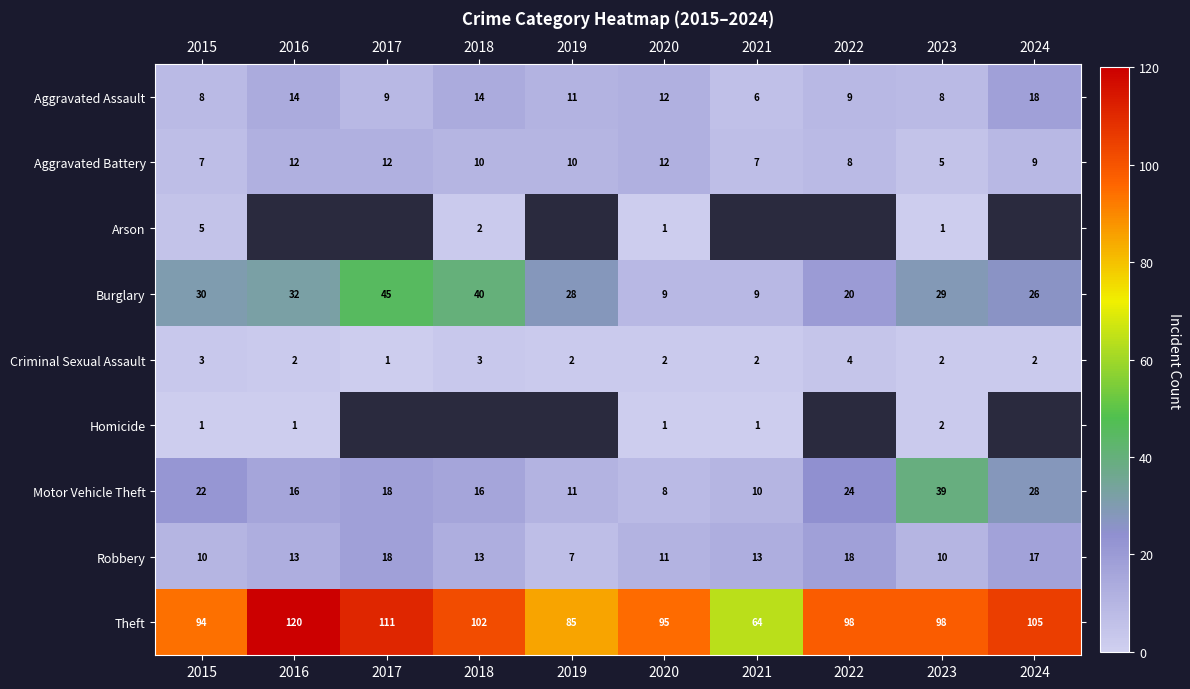

What is the difference between the maximum and minimum values in the Theft series?

56